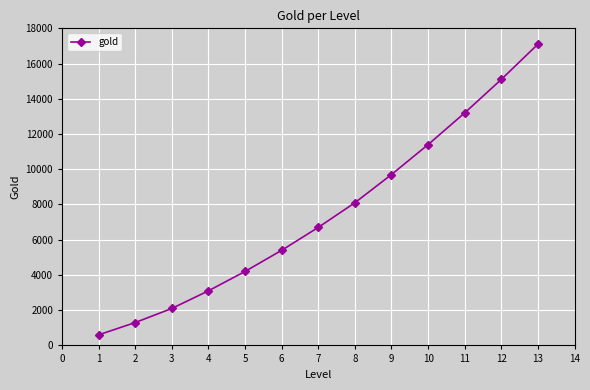

What is the maximum value shown in the chart?

17100